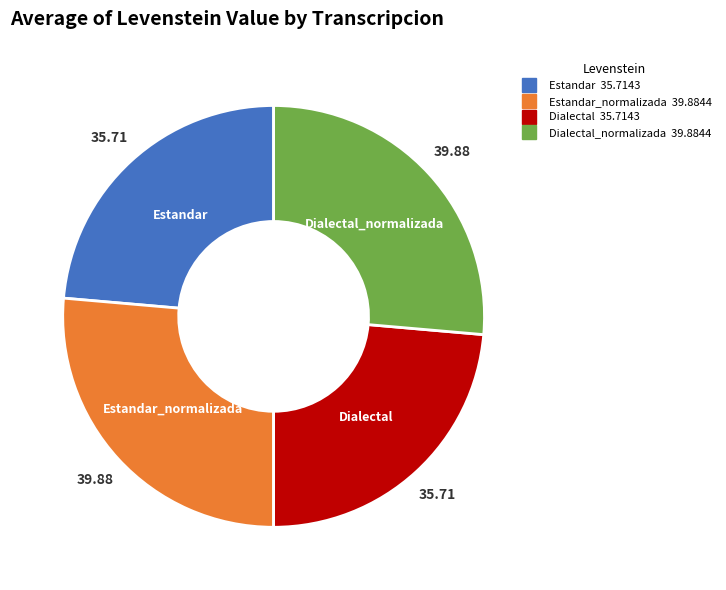

Is there a majority slice in this chart?

No